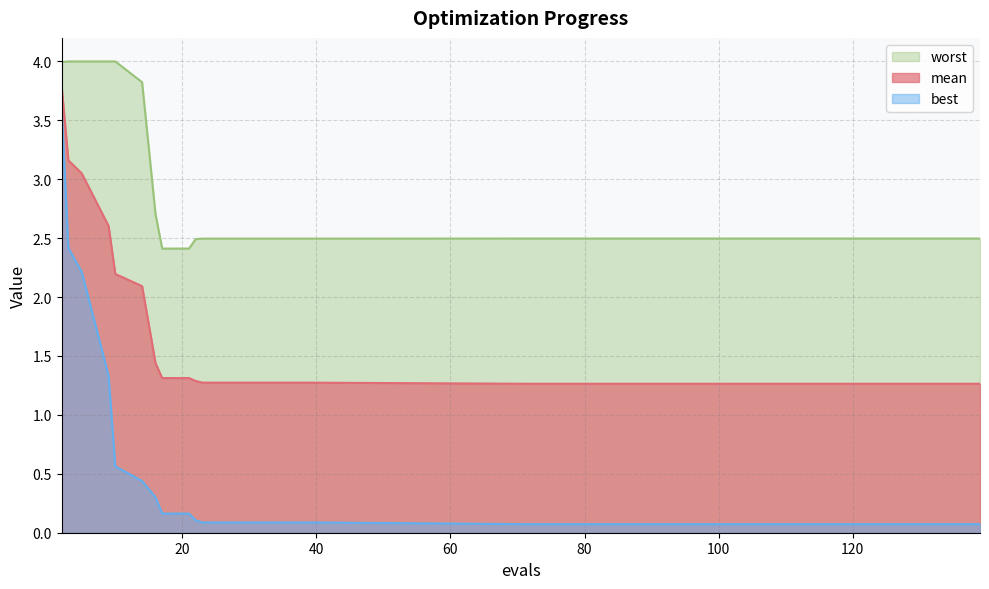

Does the chart display data point markers on the line(s)?

No